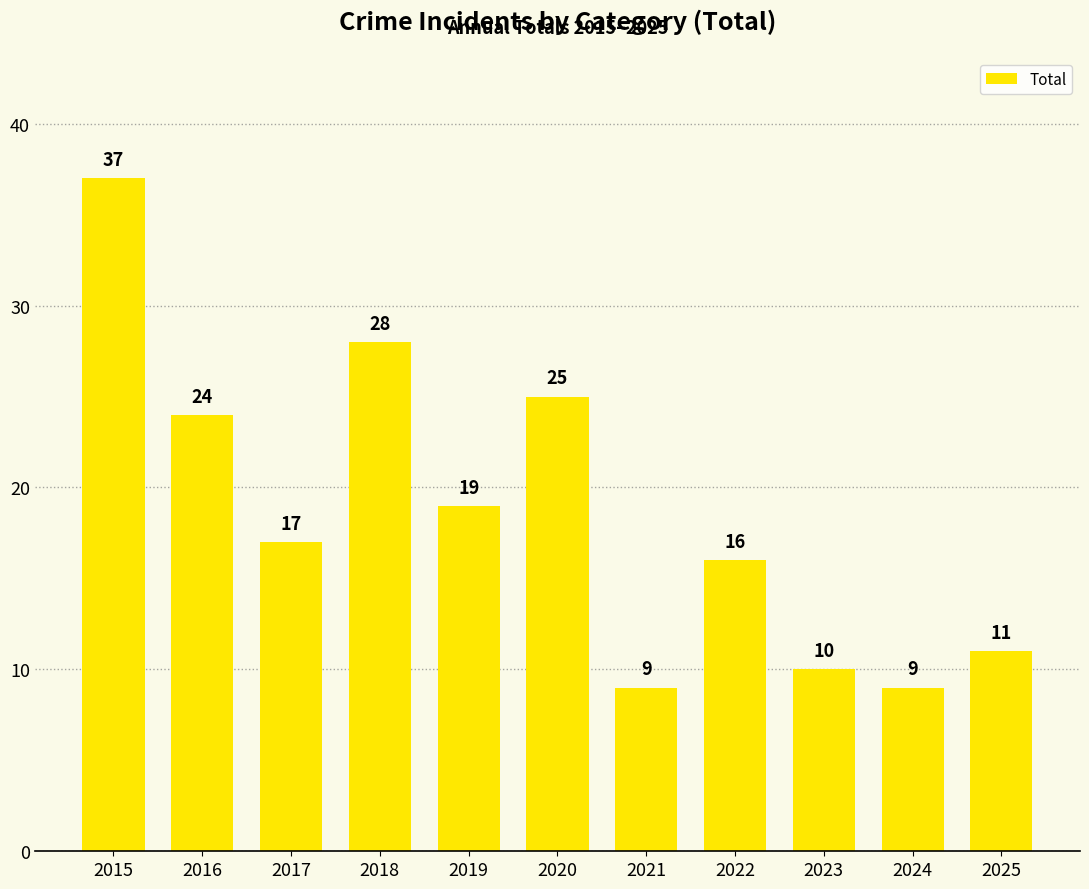

At which label does the data first exceed 17?

2015